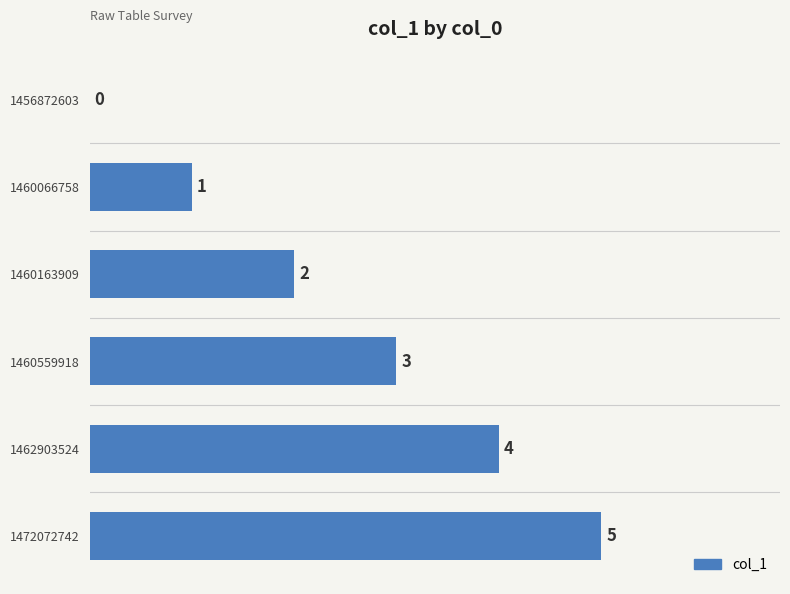

How many values are between 1 and 4?

4